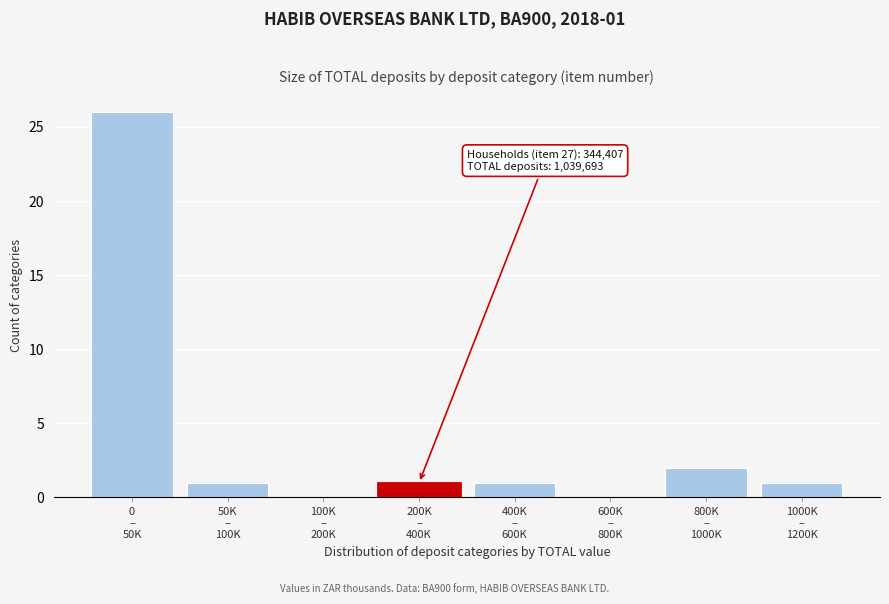

What is the maximum value shown in the chart?

26